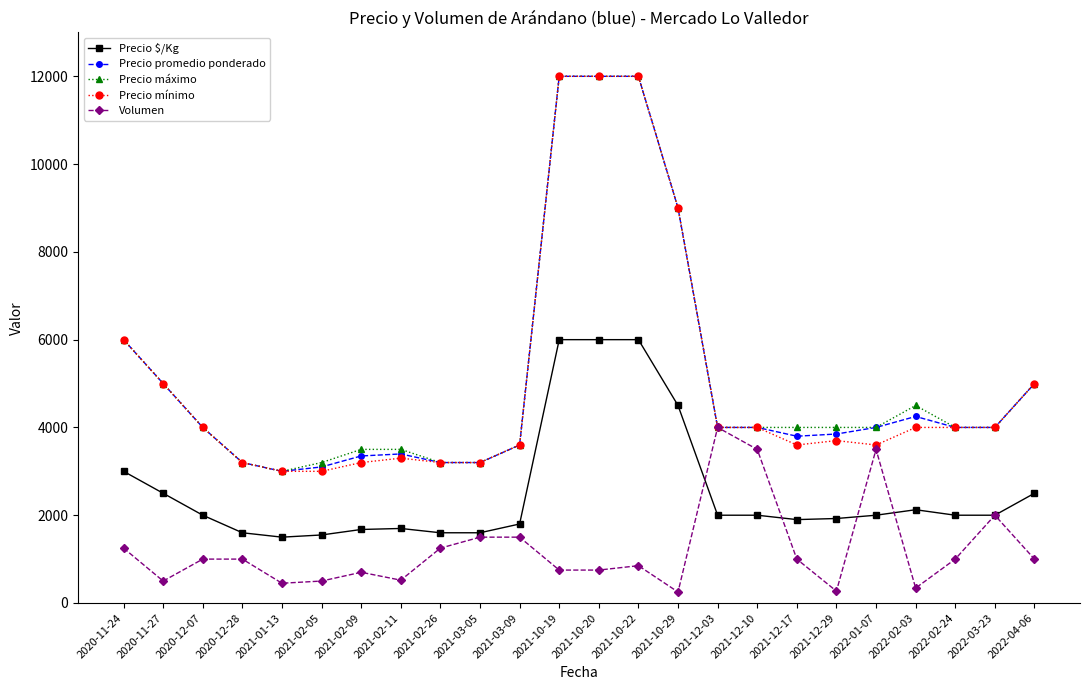

What is the greatest value displayed?

12000